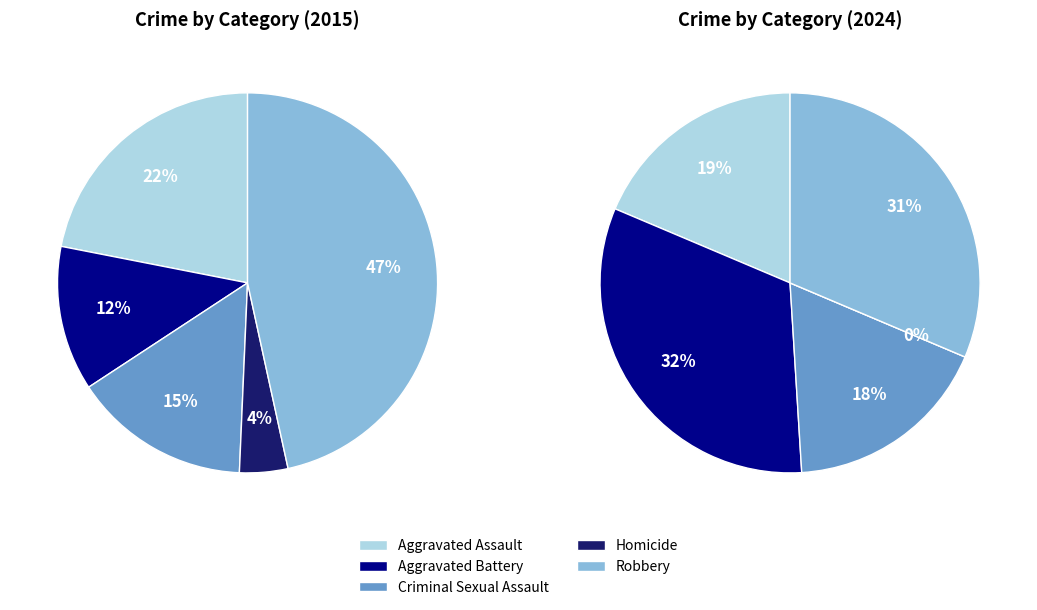

How many slices are in this pie chart?

5